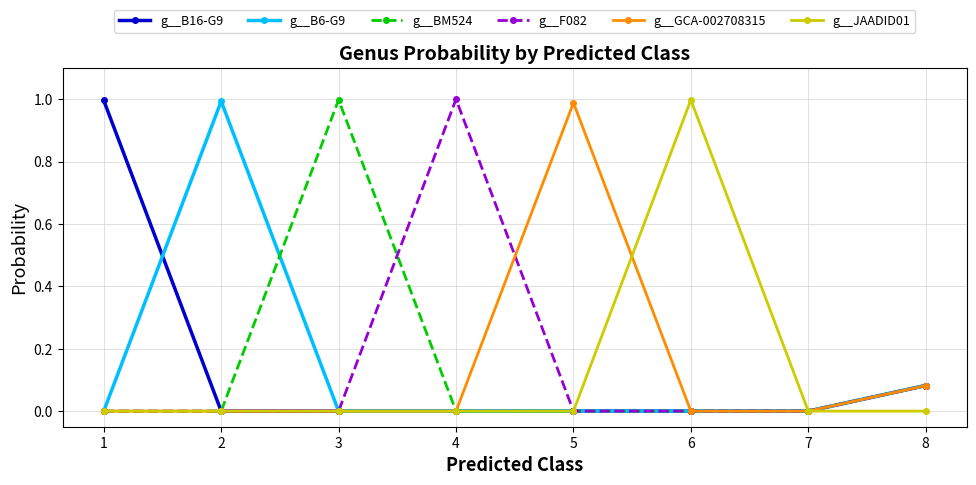

Between 1 and 7, which series saw the biggest shift?

g__B16-G9